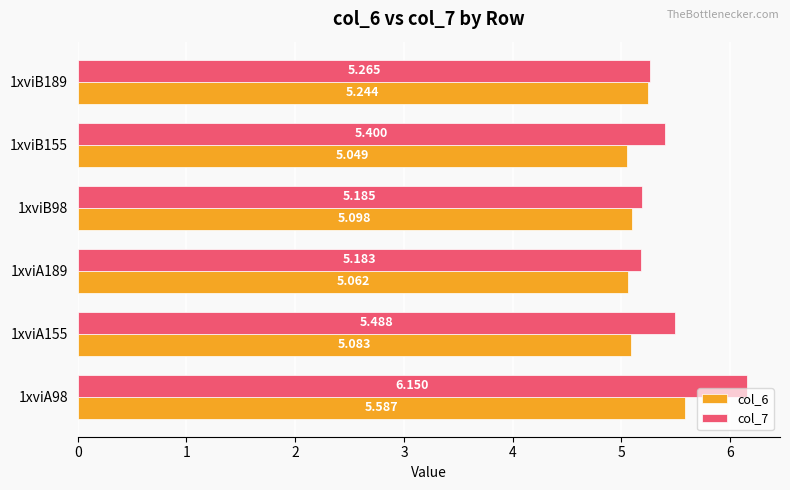

Is the value of col_6 at 1xviA189 greater than the value of col_7 at 1xviB155?

No